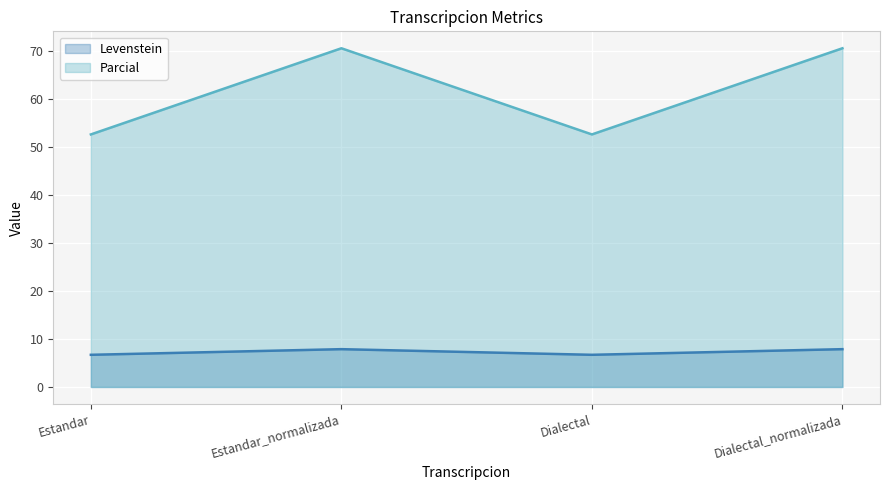

Rank the series at Estandar_normalizada from lowest to highest value.

Levenstein, Parcial